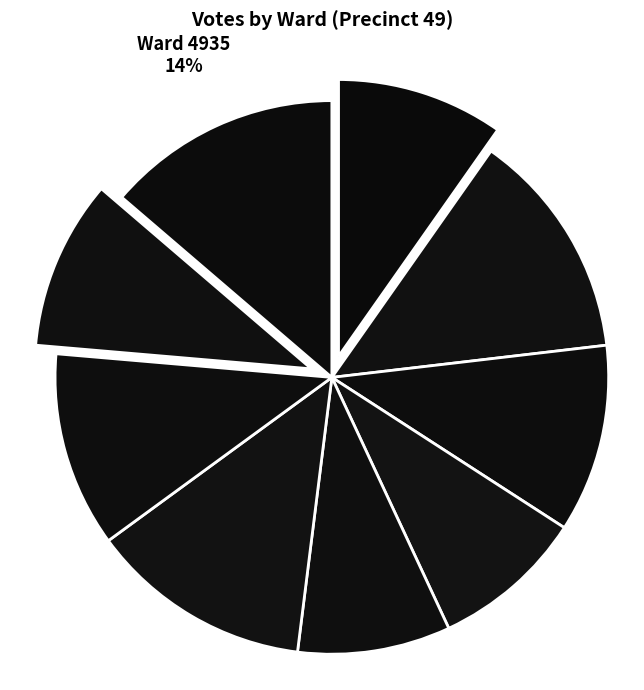

What is the largest slice in the pie chart?

4935